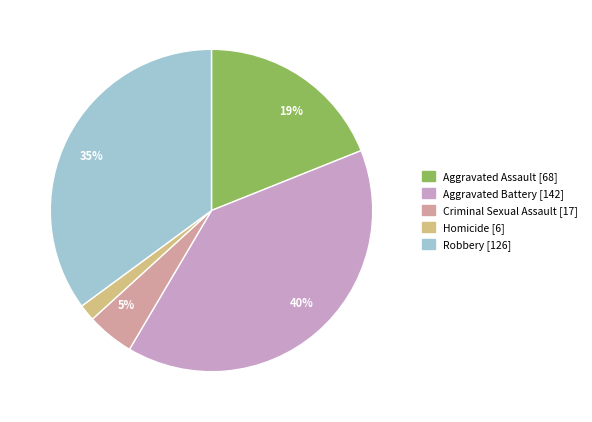

To the nearest percent, what is the average slice percentage?

20%